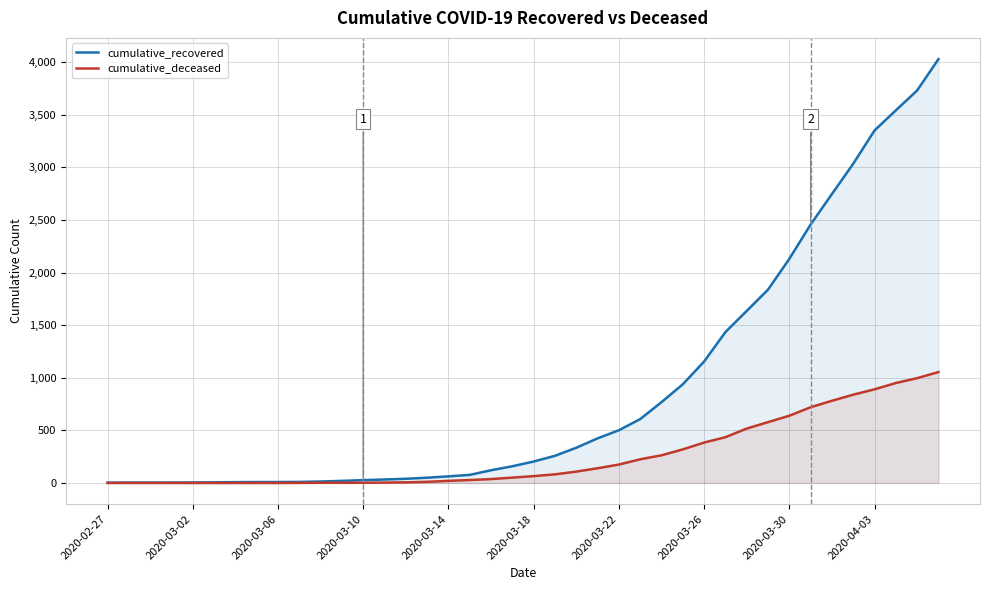

True or false: cumulative_recovered has a value of 14 at 10.

True